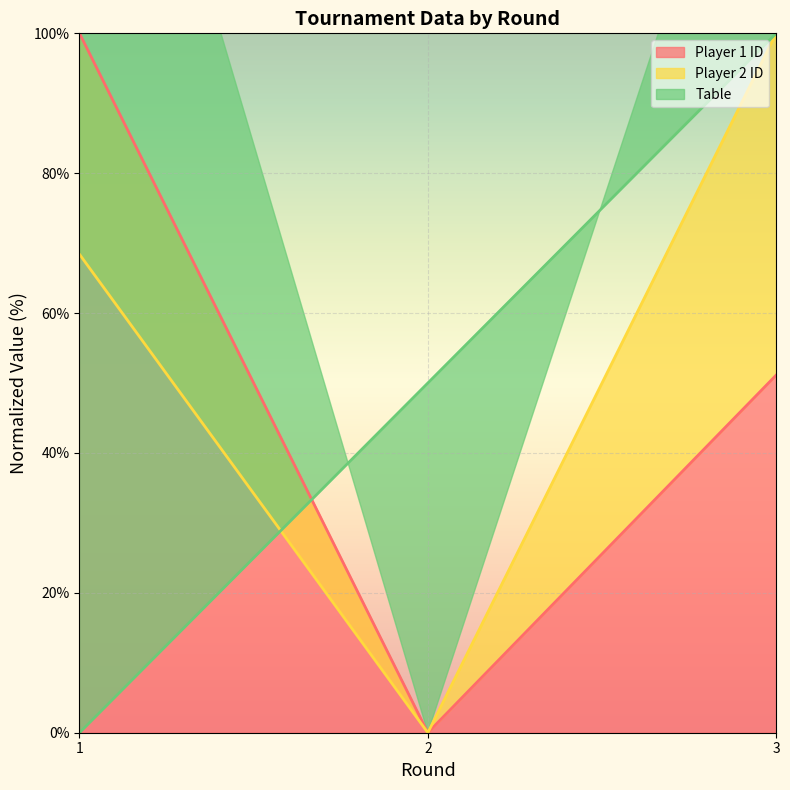

At which label does Player 2 ID first exceed 68?

1